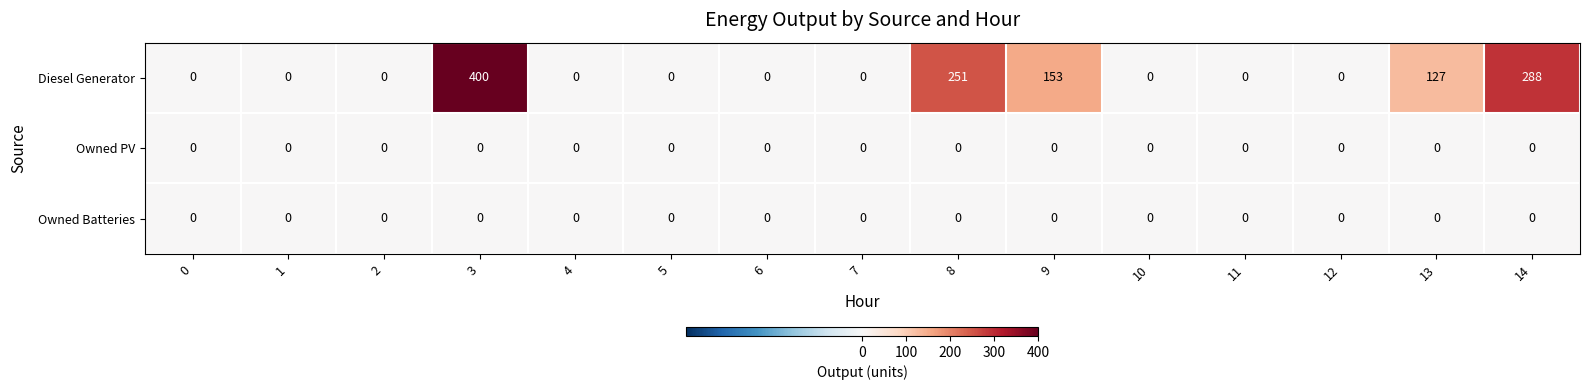

What is the difference between the maximum and minimum values in the Diesel Generator series?

400